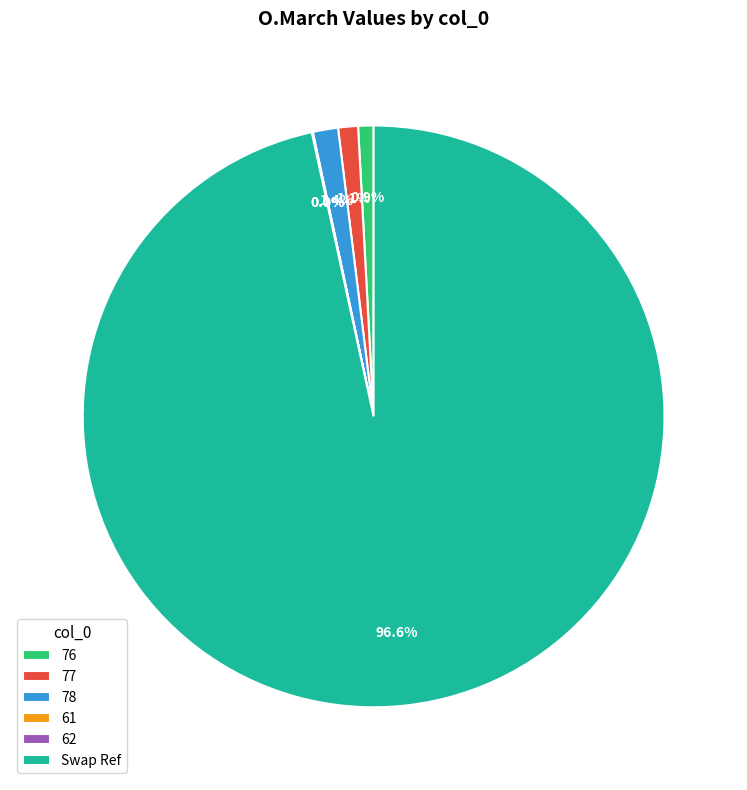

What is the largest slice in the pie chart?

Swap Ref